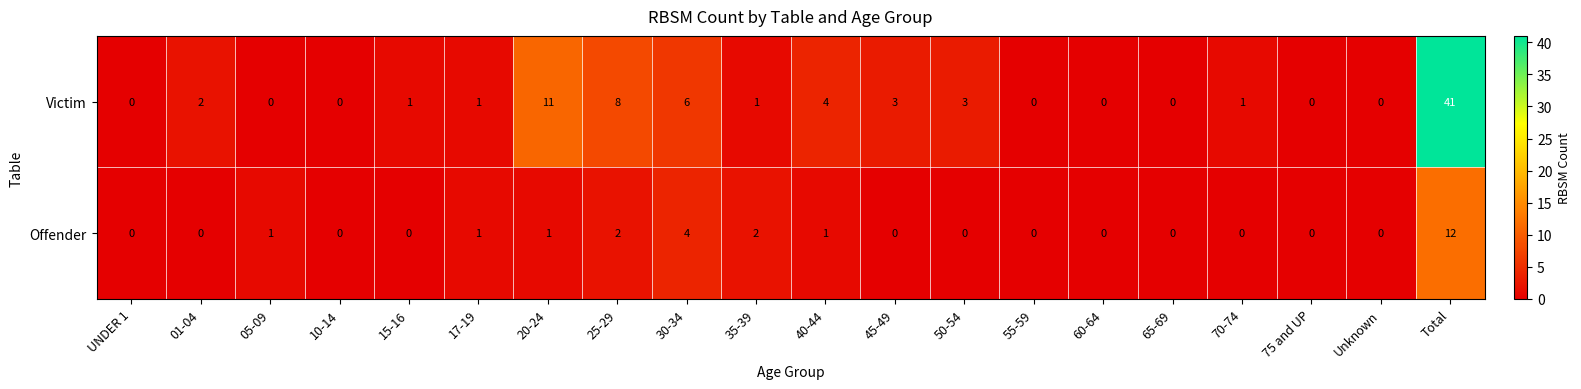

What is the highest value of the Victim series?

41